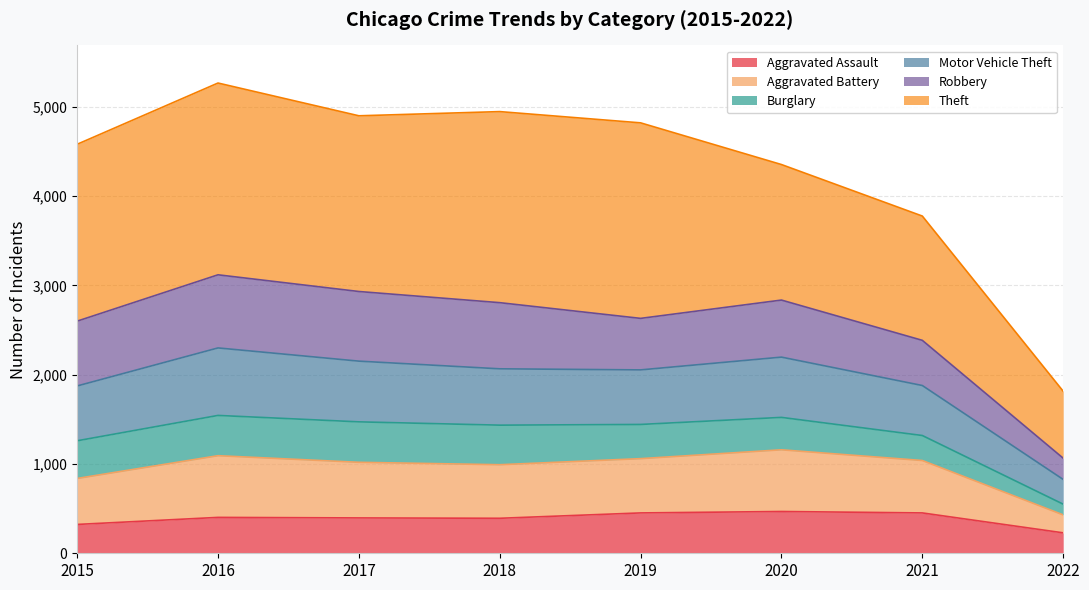

At which category does Aggravated Battery reach its first local peak?

2016